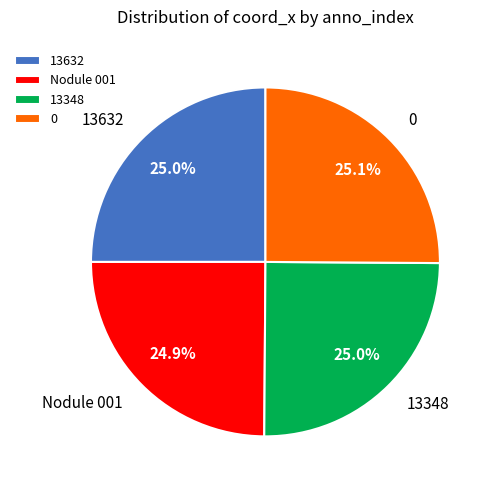

Is there any slice that represents more than half of the pie?

No